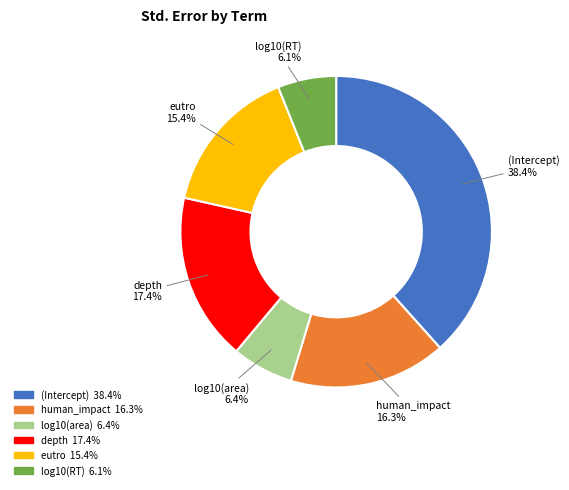

What is the total percentage of (Intercept) and human_impact?

54.7%